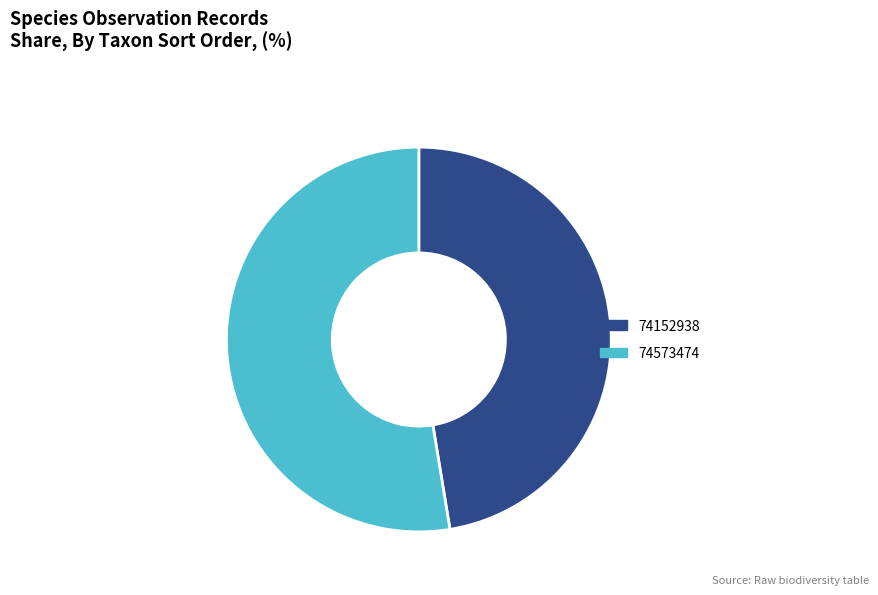

Which has a higher value, 74573474 or 74152938?

74573474